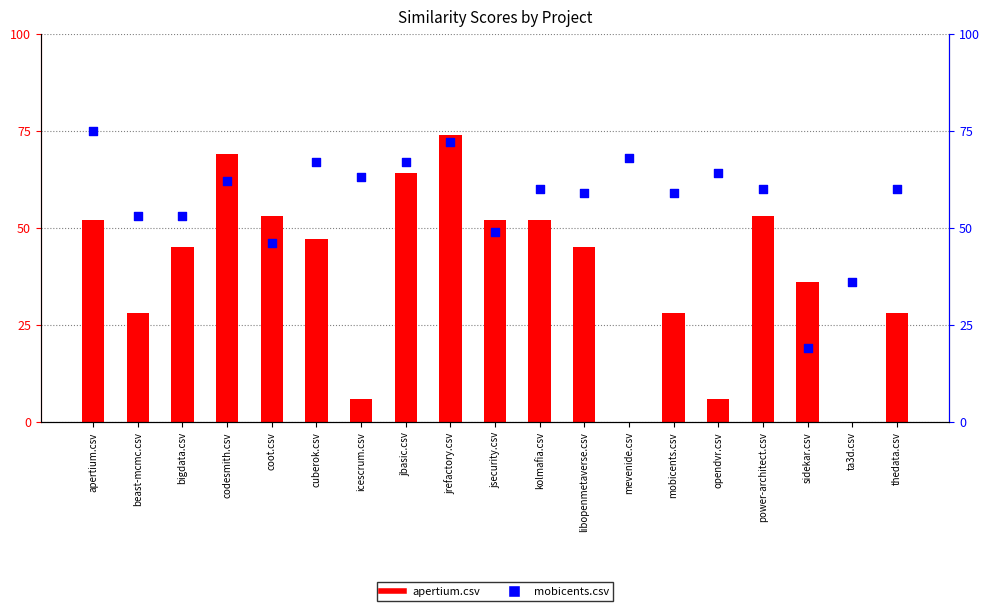

At which category is the sum across all series the highest?

jrefactory.csv